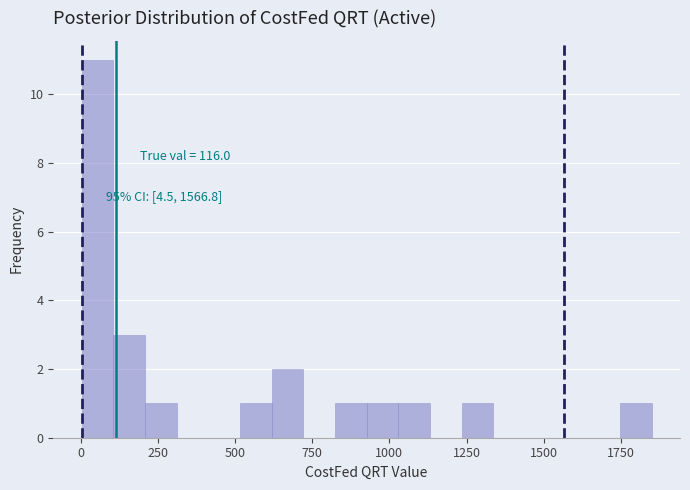

Around what value on the x-axis is the tallest bar? Give the approximate position of its centre, as read against the axis.

50